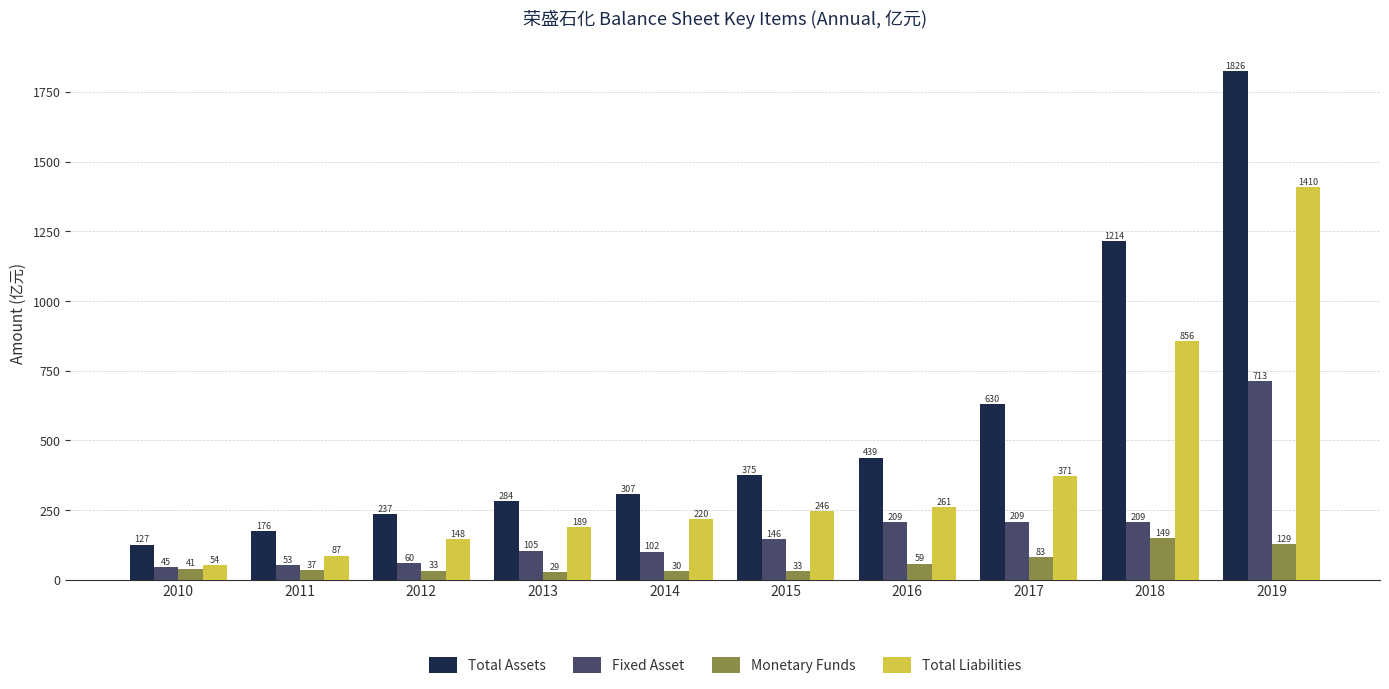

What is the sum of the Total Liabilities values at 2017 and 2016?

632.3